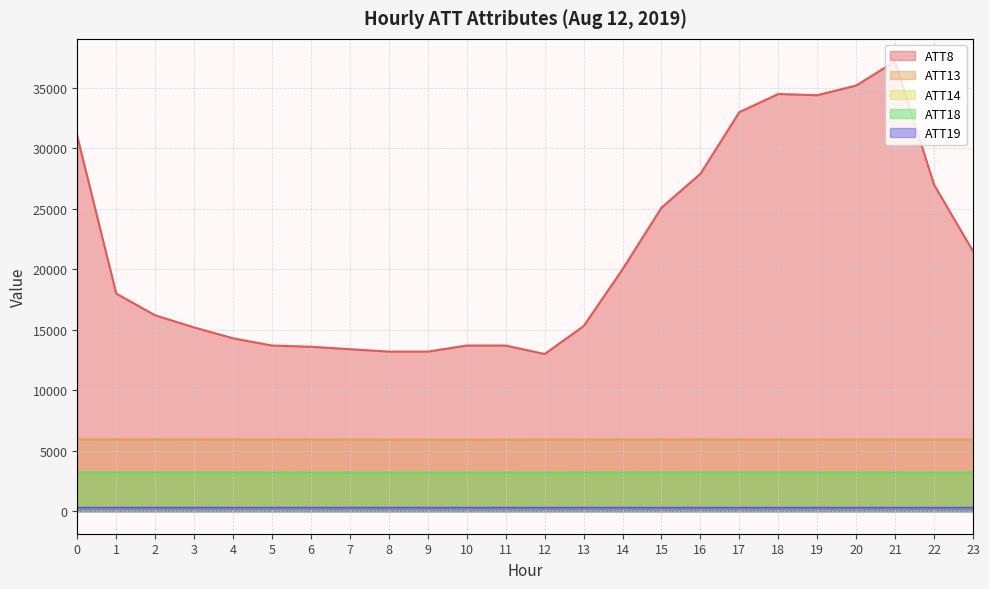

True or false: ATT14 has more than 1 points higher than both neighbors.

True